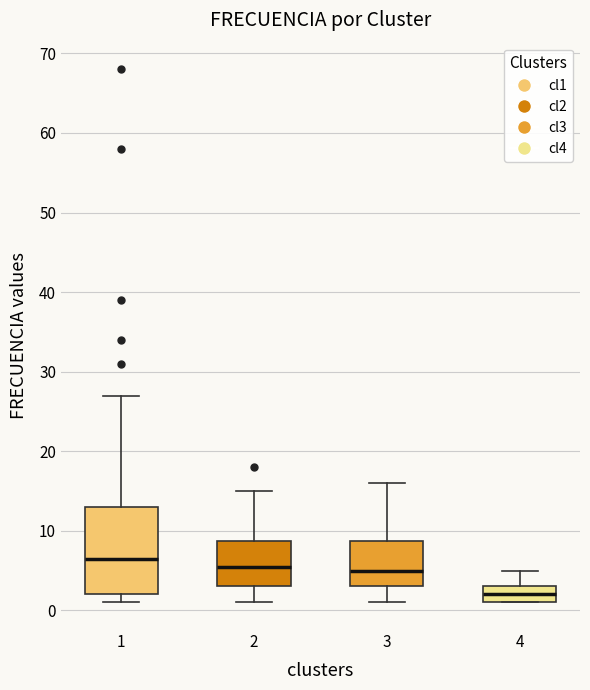

Which box has the lowest median line?

4